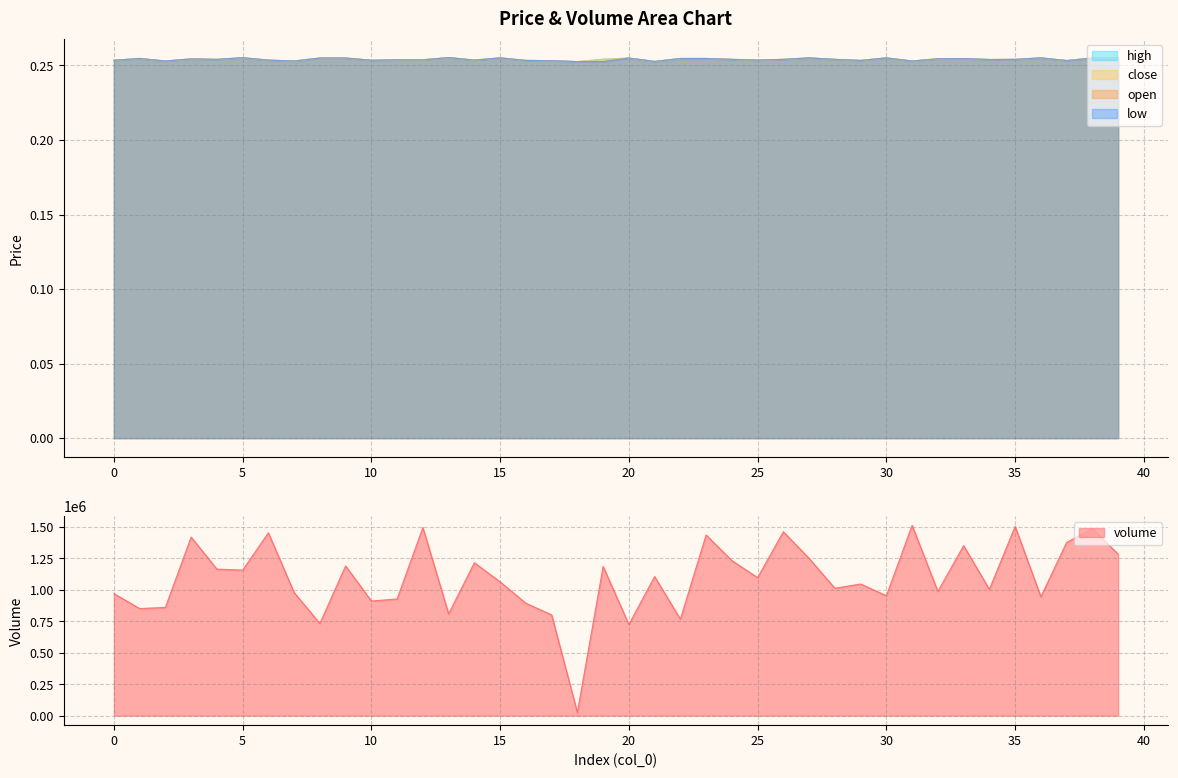

At how many categories does at least one series exceed 965521?

27